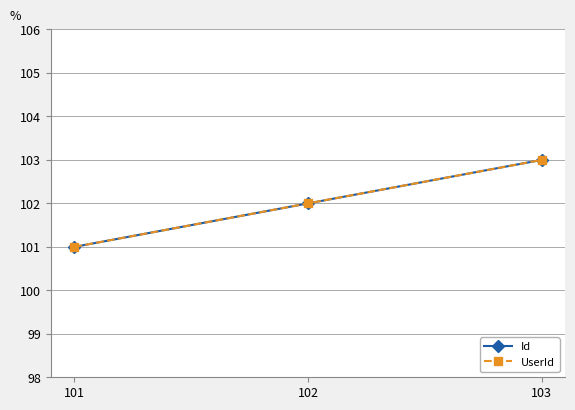

Is this an area chart (filled region under the line)?

No